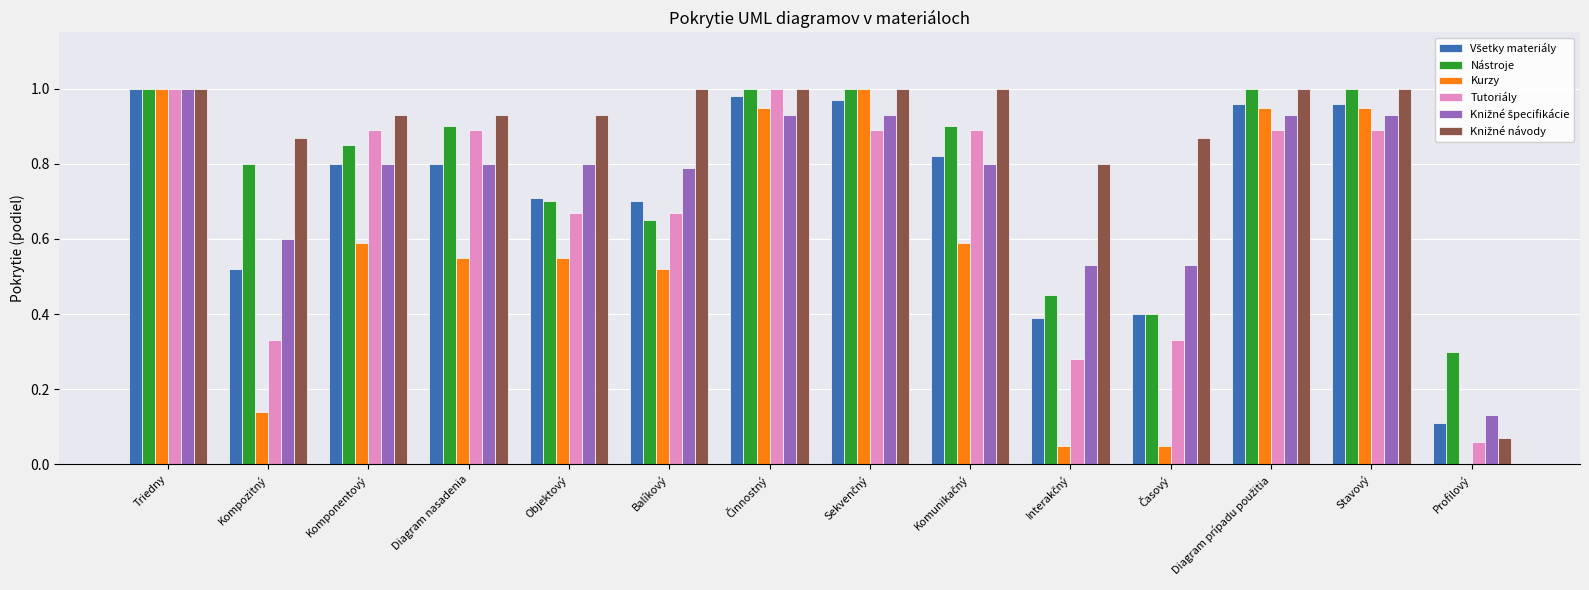

What is the total value across all series at Balíkový?

4.3